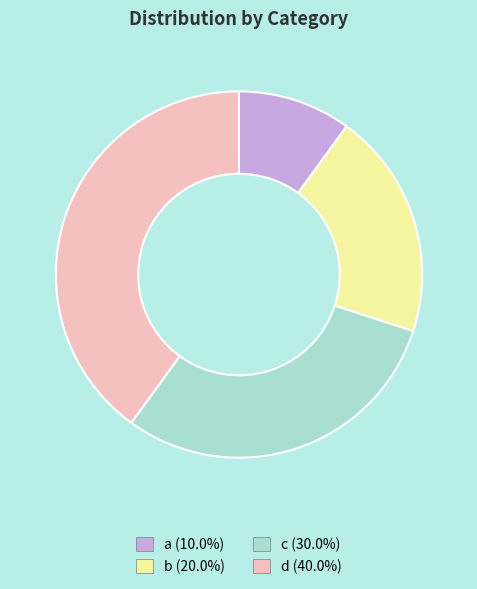

Is the sum of c and d greater than half?

Yes